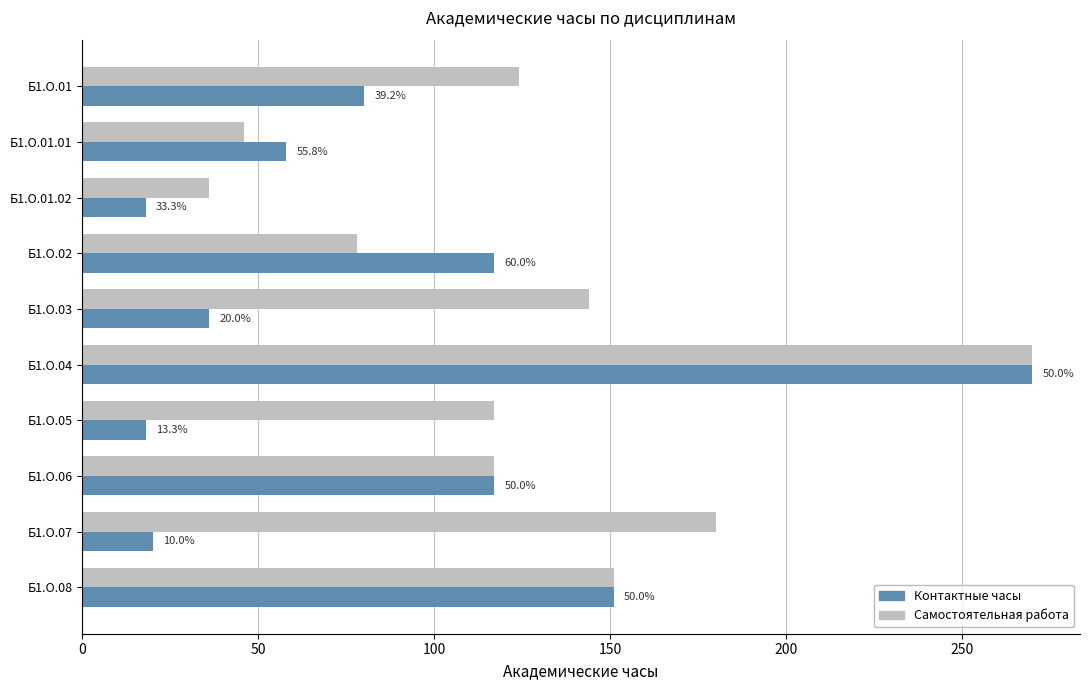

What are all the series names shown in the legend?

Контактные часы, Самостоятельная работа